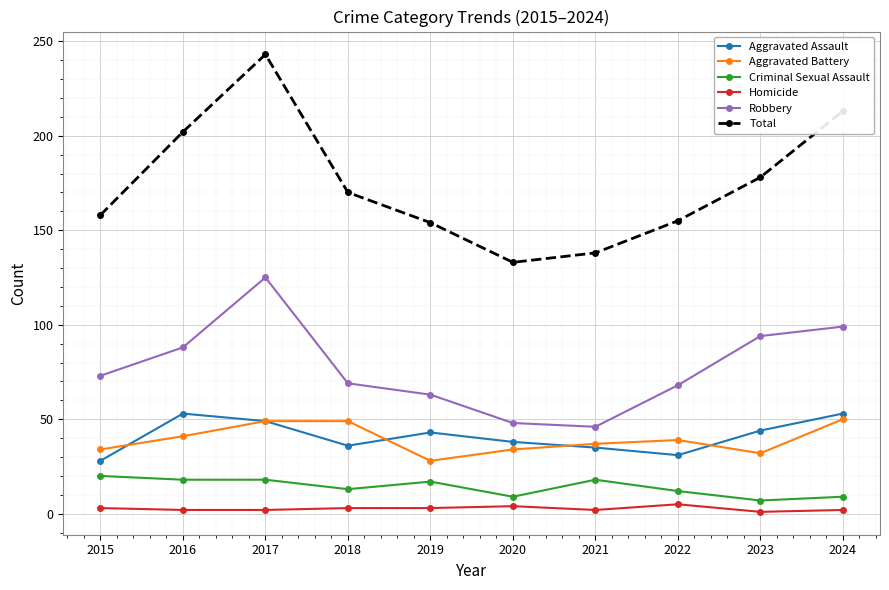

Is it true that Robbery equals 109 at 2022?

False